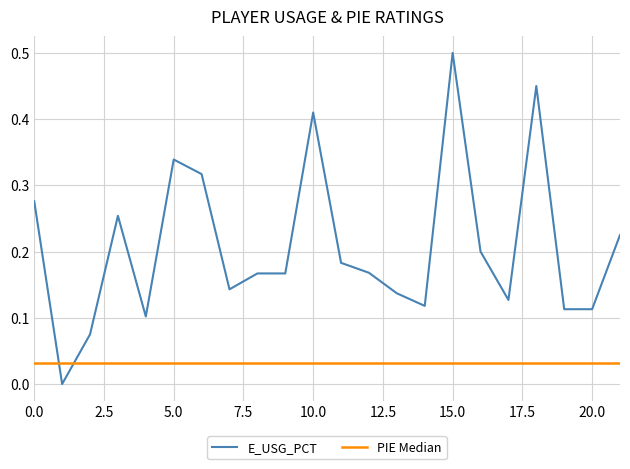

How many data points does each series have?

22